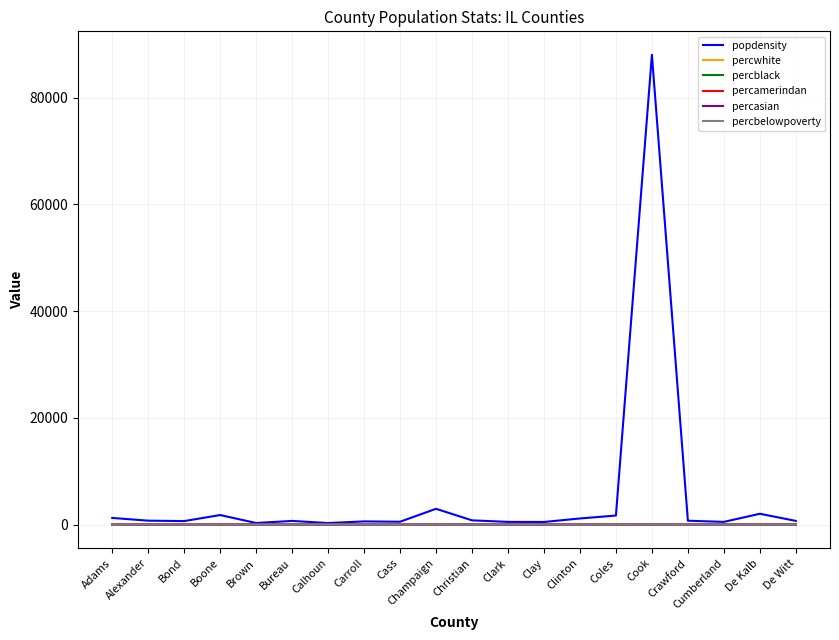

Which series has the widest spread of values?

popdensity